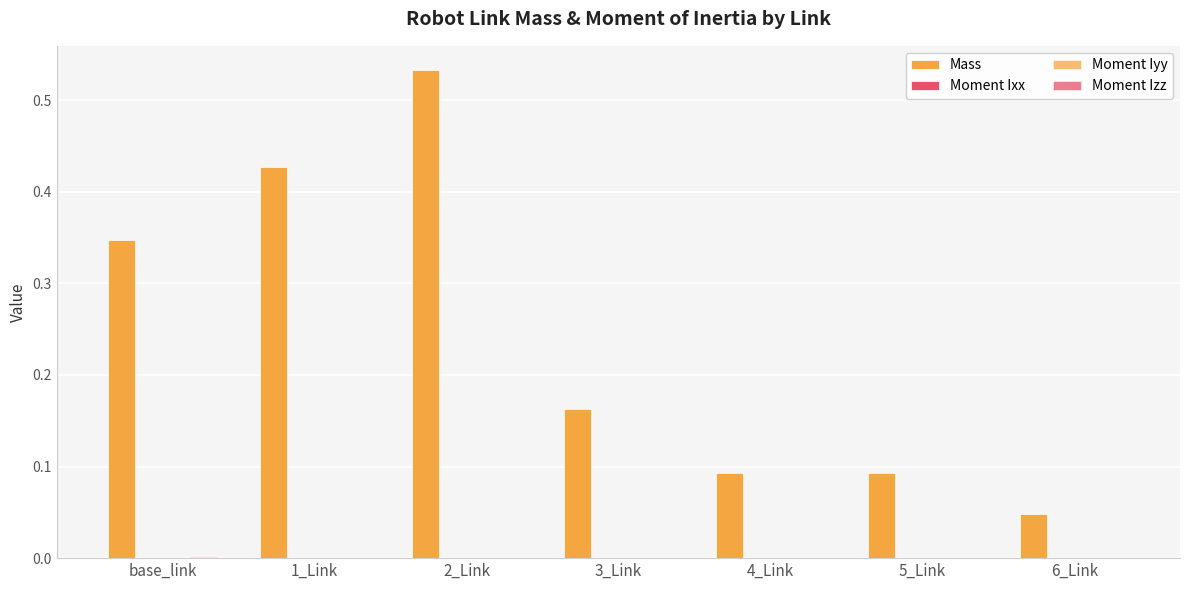

Between 1_Link and 2_Link, which is larger?

2_Link